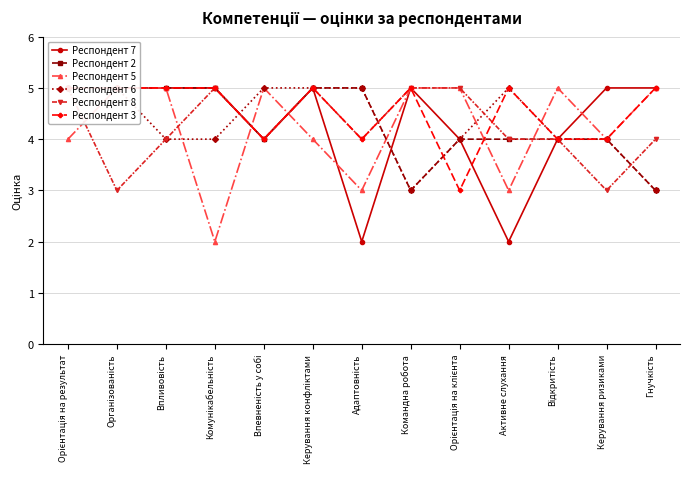

At which label does Респондент 2 reach its minimum?

Командна робота